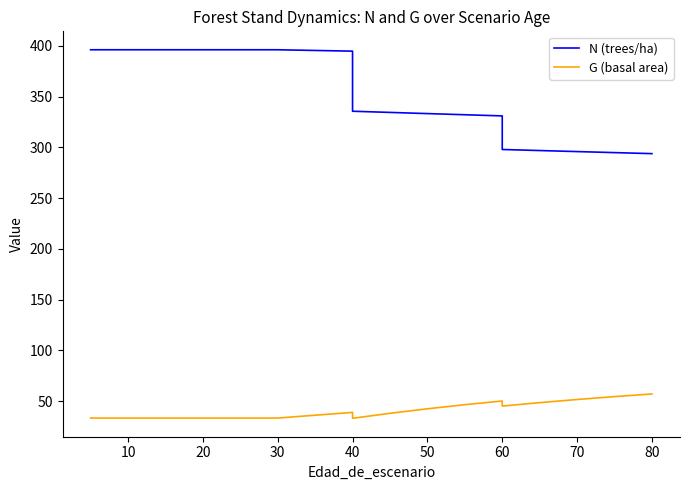

Which series has the largest total across all categories?

N (trees/ha)